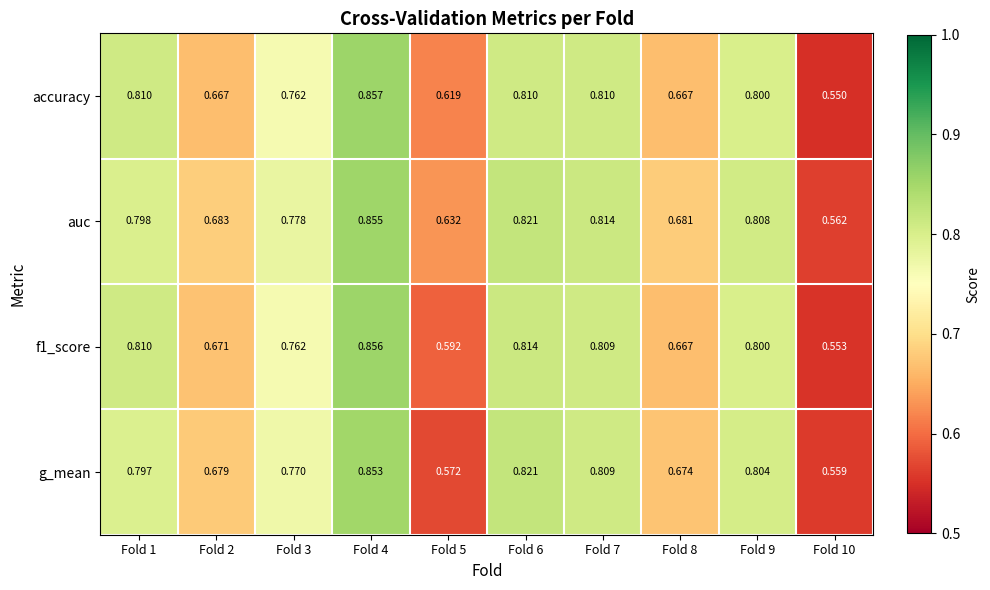

At how many categories does at least one series exceed 0?

10